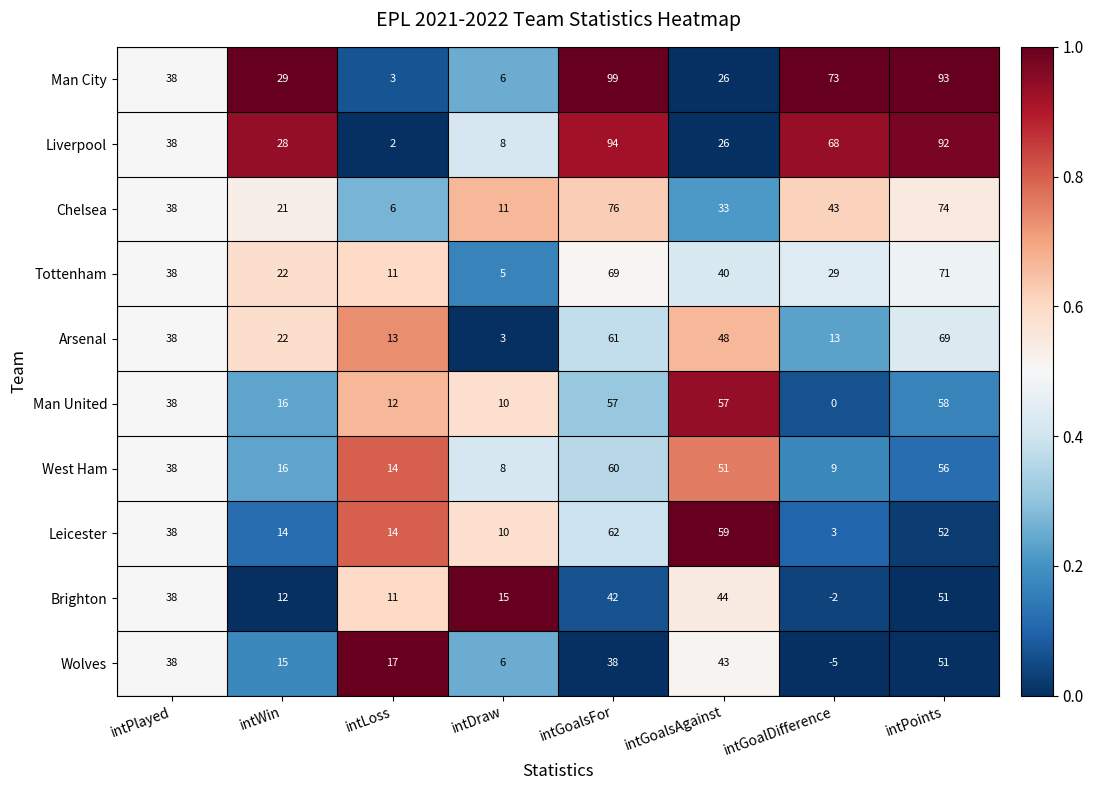

True or false: Brighton has a value of 15 at intLoss.

False